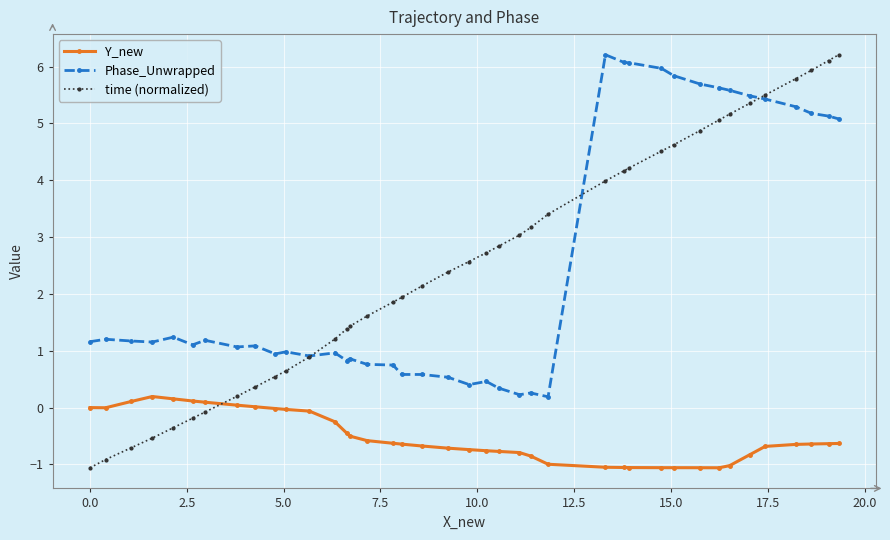

What is the minimum value for Y_new?

-1.1